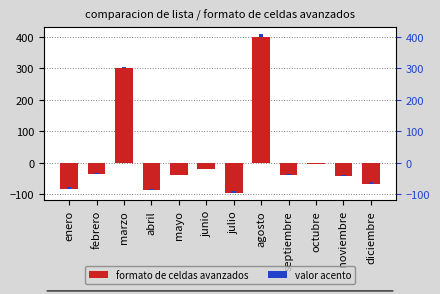

Read the valor acento value at marzo.

6.0